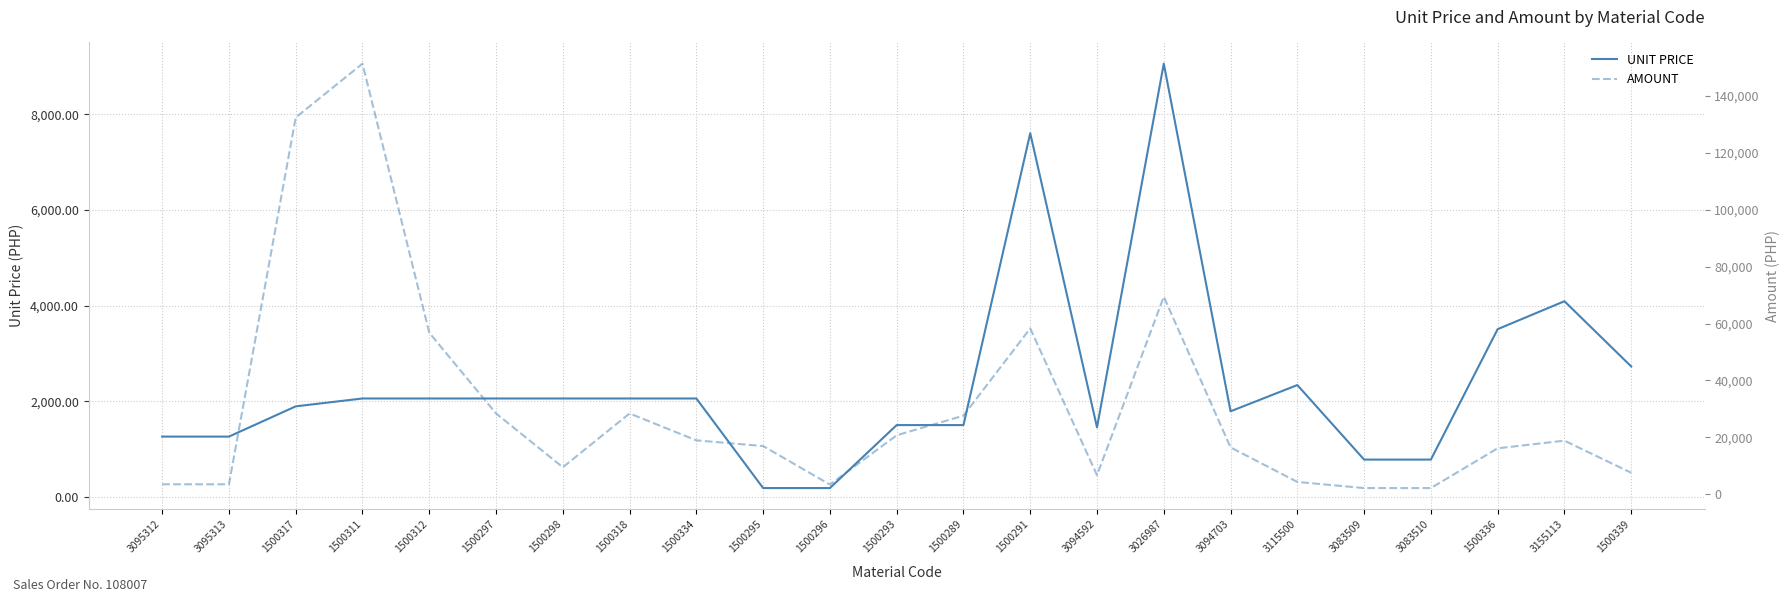

What is the label of the 8th point from the right?

3026987